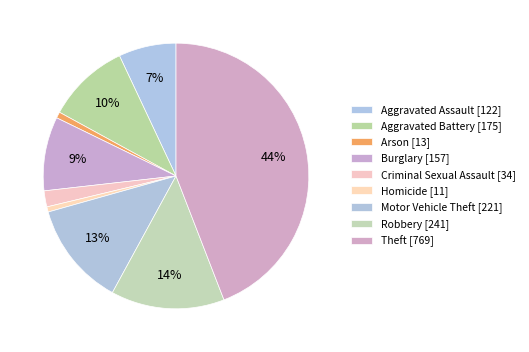

To the nearest percent, what is the combined percentage of Burglary and Homicide?

10%